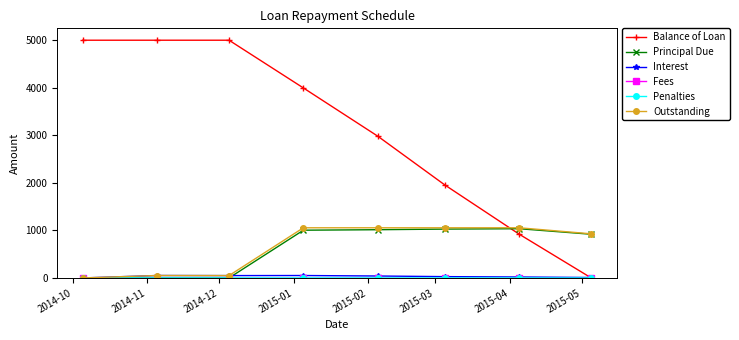

What is the value of the Balance of Loan point at the 7th from the left?

918.8